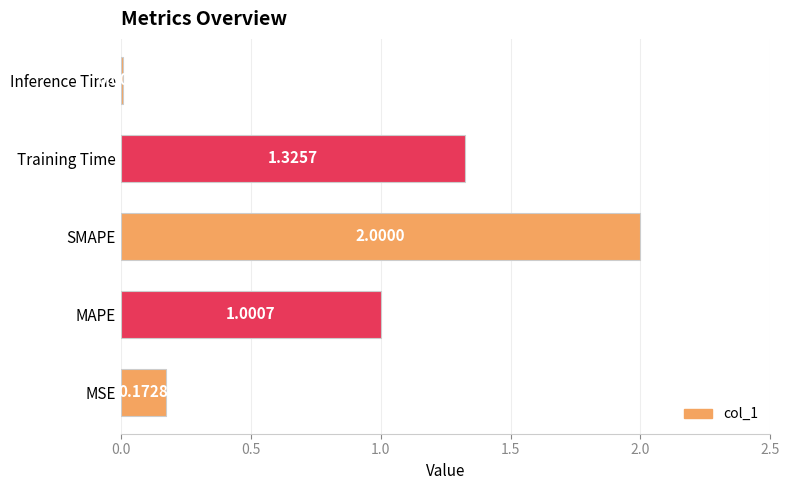

Which has a higher value, SMAPE or Training Time?

SMAPE